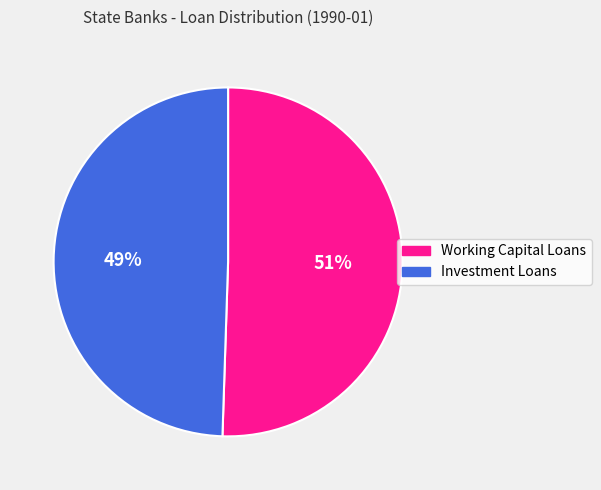

The Working Capital Loans slice represents 63% of the pie. True or false?

False